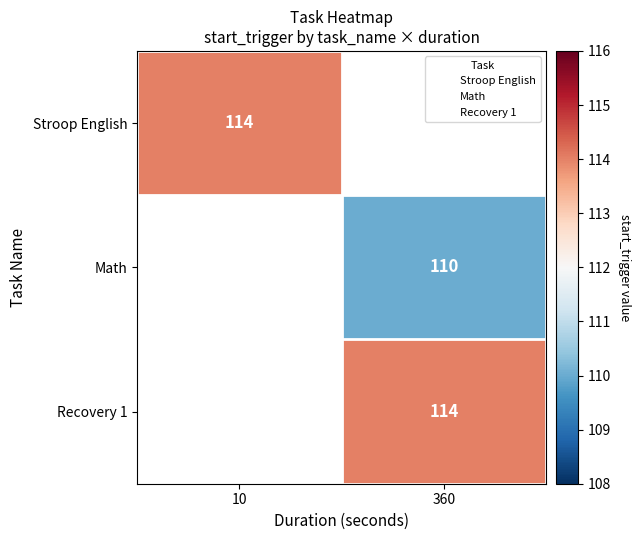

Which series has the largest range (max minus min)?

Stroop English